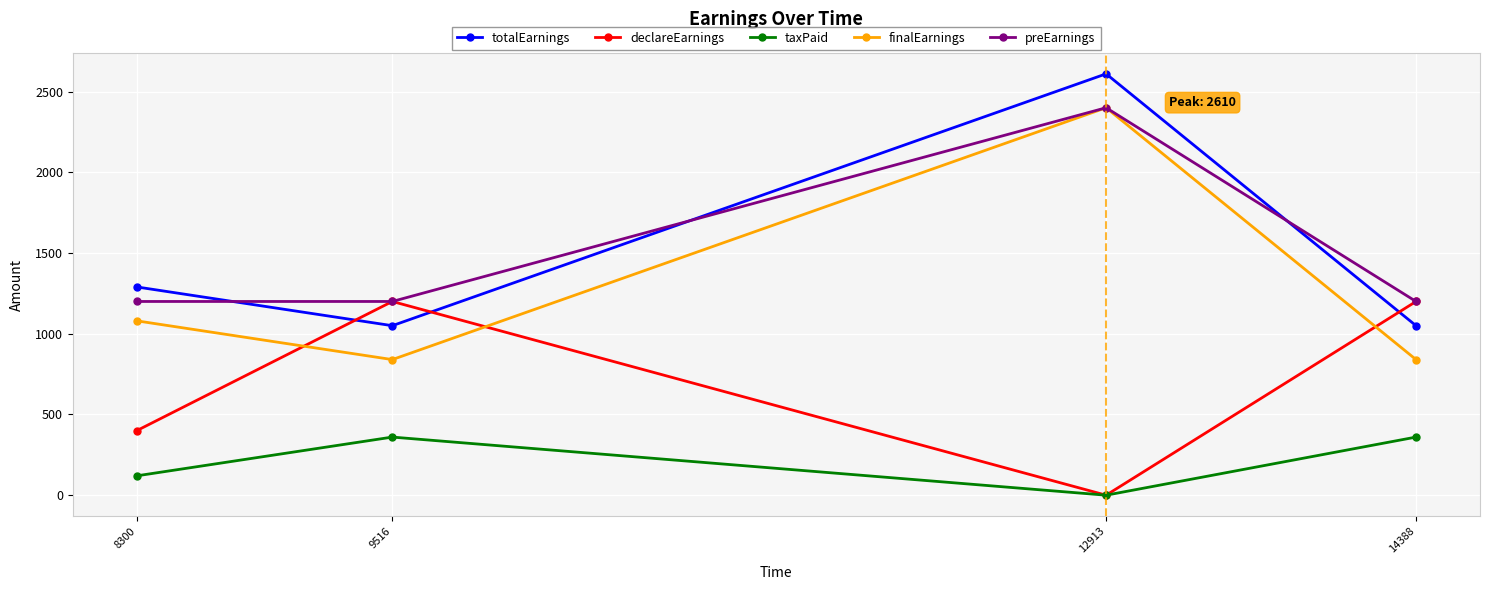

True or false: preEarnings and taxPaid cross at least once.

False